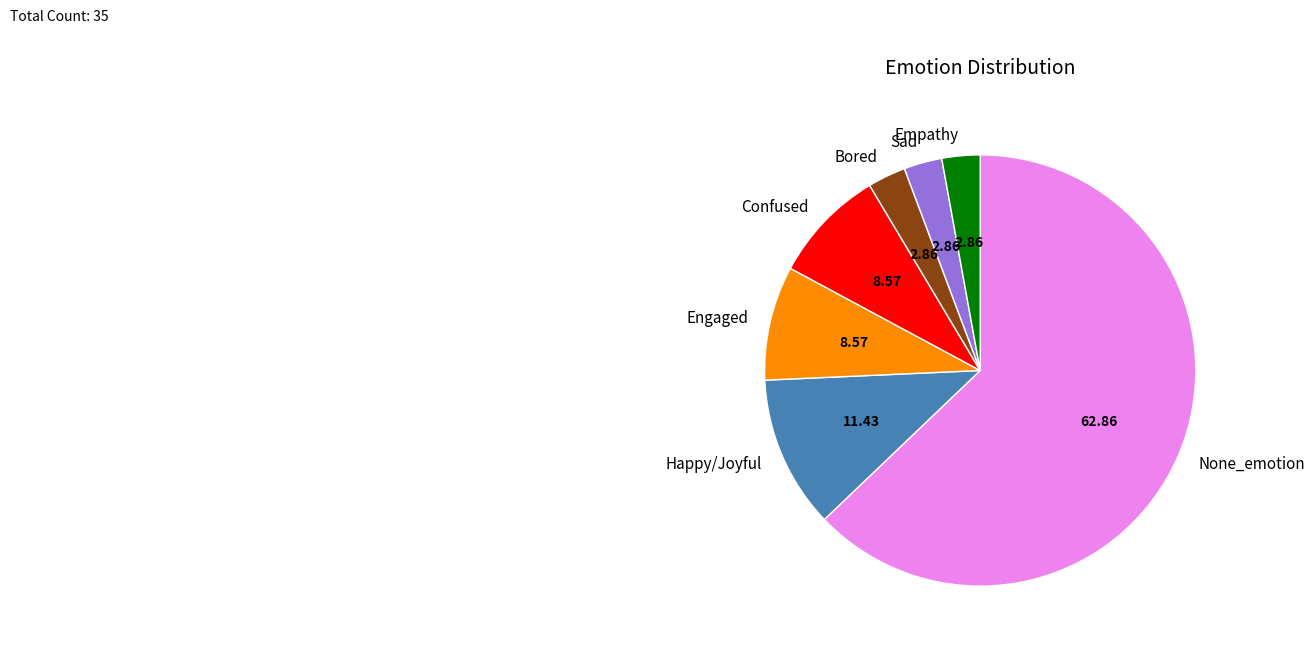

What is the majority slice?

None_emotion